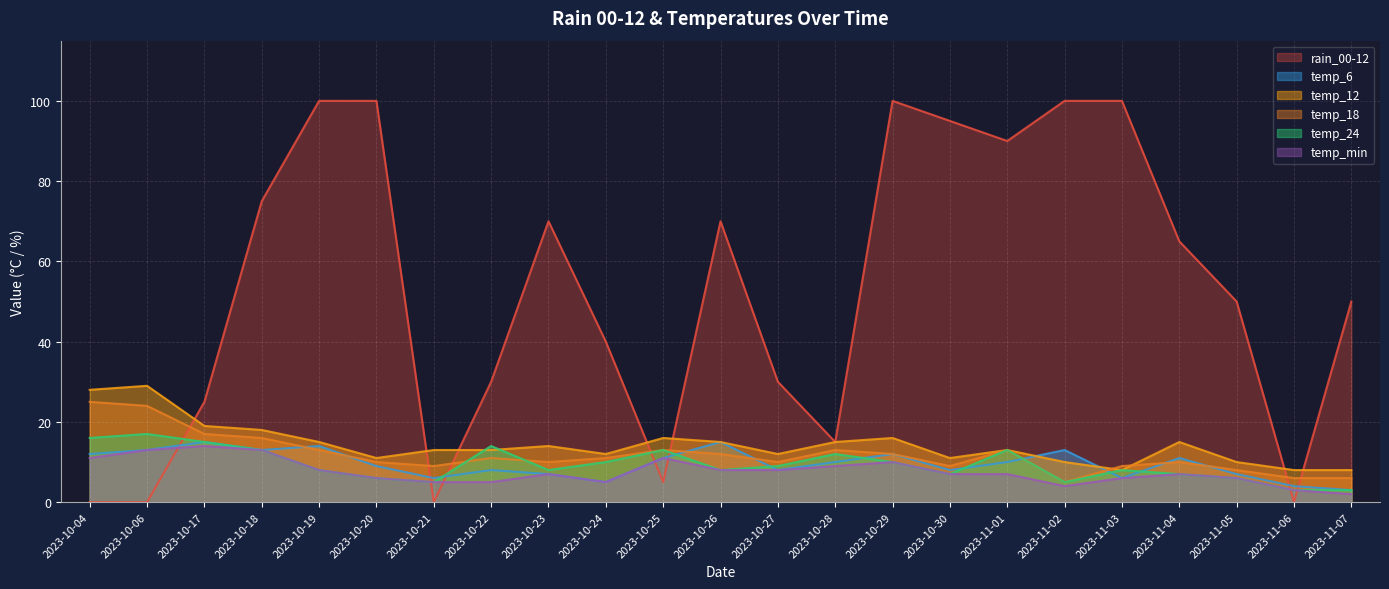

Is it true that temp_18 equals 14 at 2023-11-05?

False